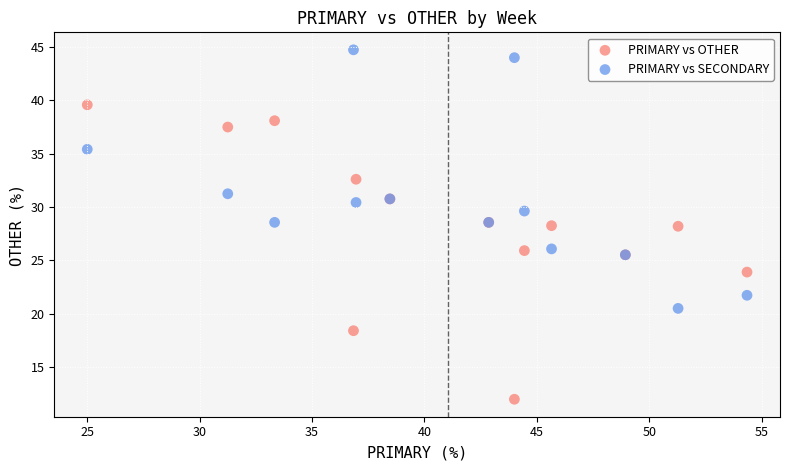

Which series contains the highest Y value?

PRIMARY vs SECONDARY